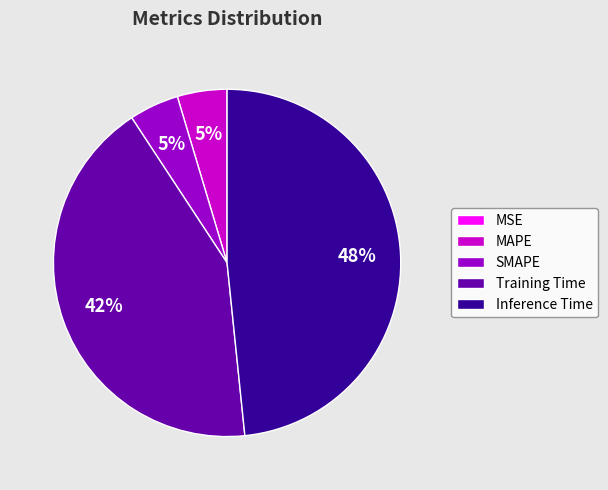

To the nearest percent, what is the average slice percentage?

20%